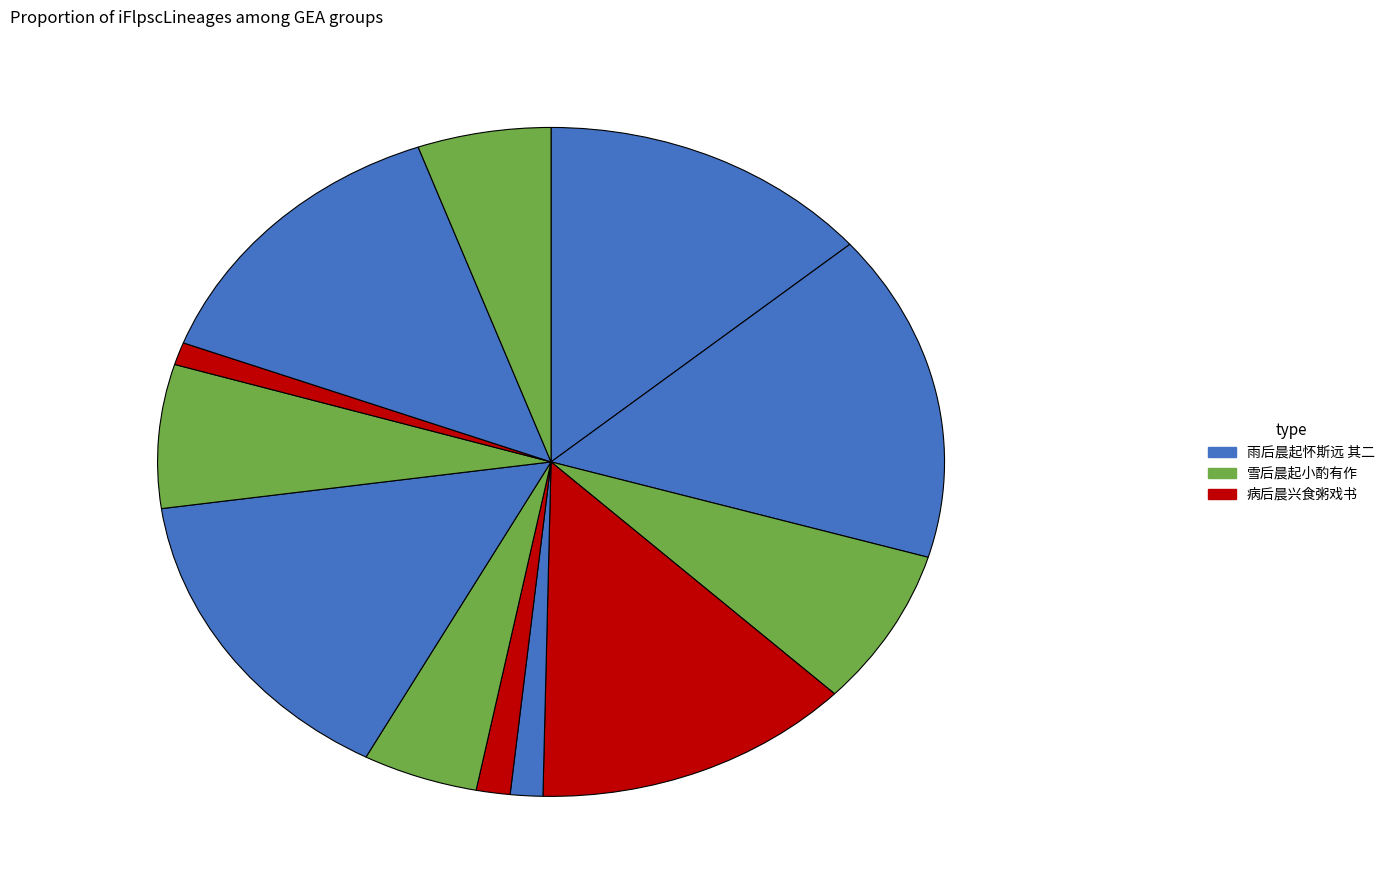

Does any single category account for the majority?

No